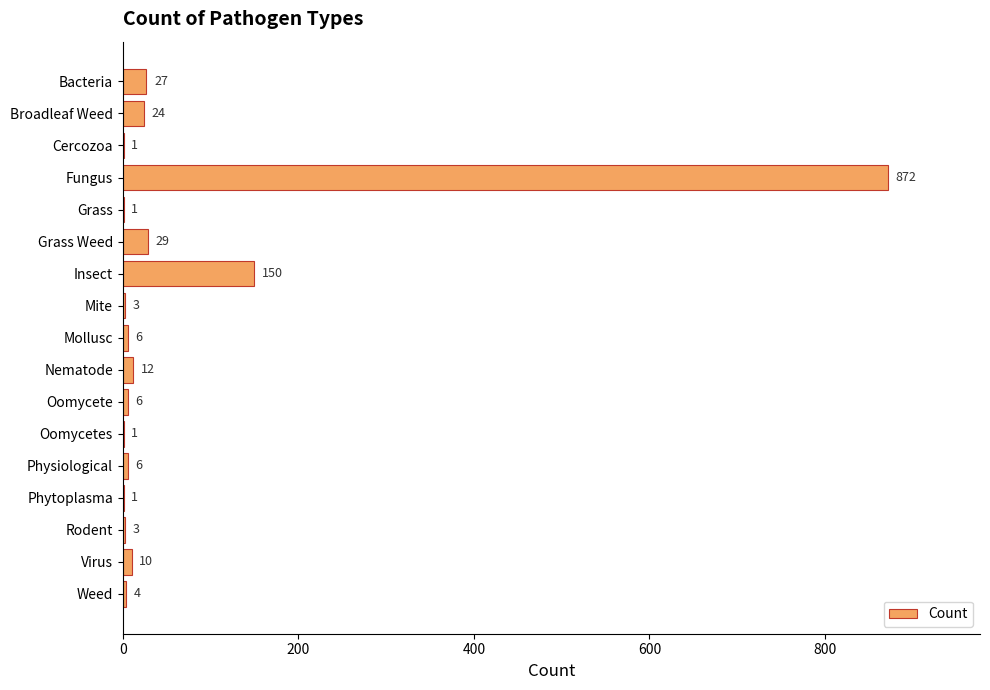

What is the ratio of the value at Oomycetes to the value at Mite?

0.3